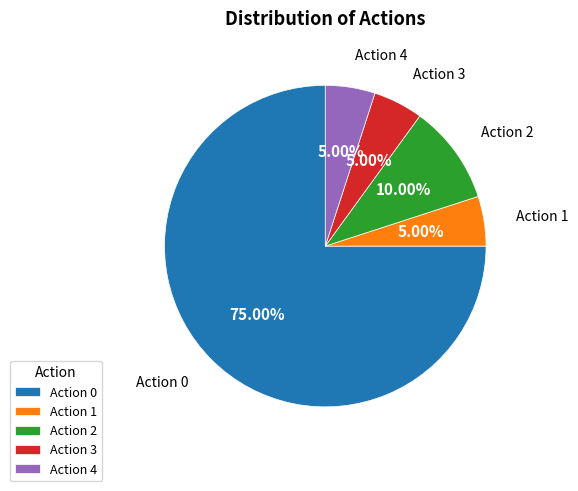

Is there a majority slice in this chart?

Yes